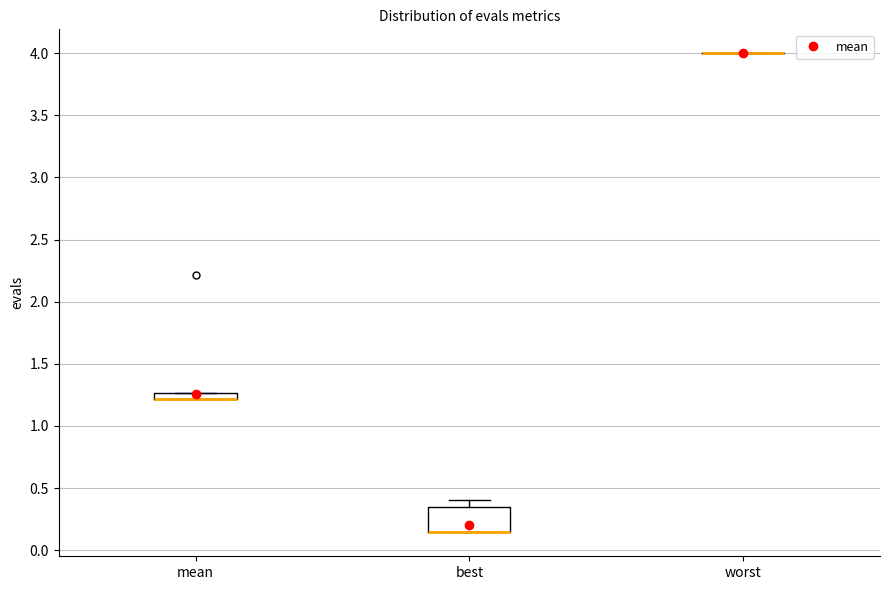

Where is the lower edge of the box for mean on the y-axis? The values are not printed on the chart, so give them approximately, as read against the axis.

1.20